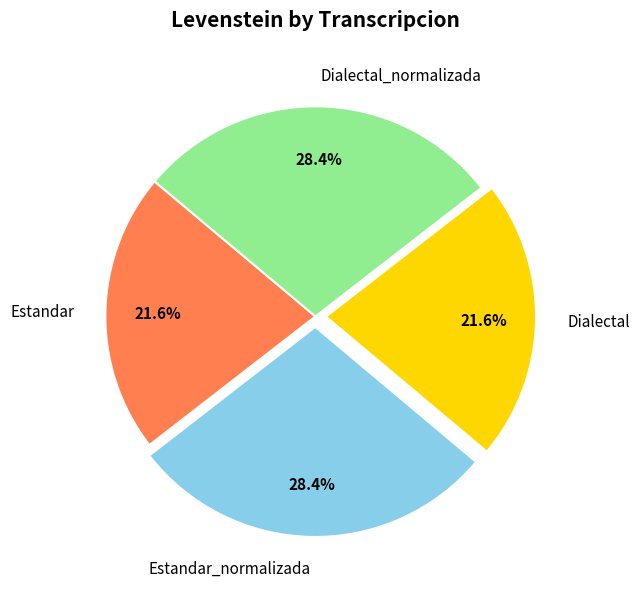

Is it true that Estandar is 22% of the pie?

True